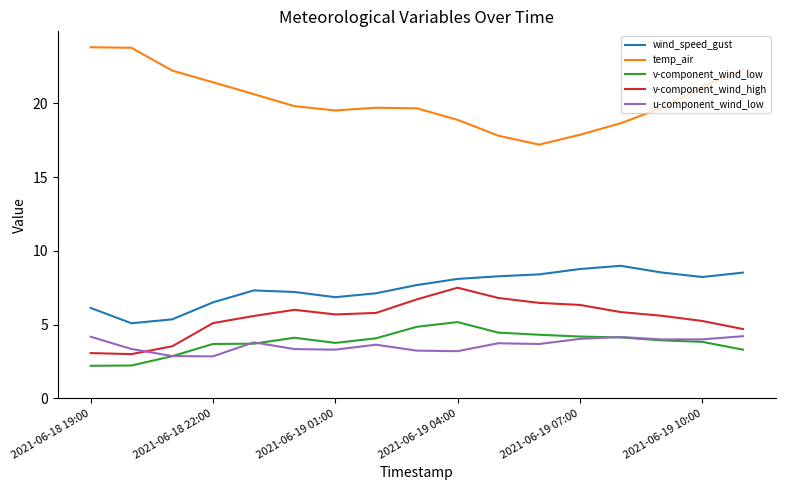

Which series has the widest spread of values?

temp_air